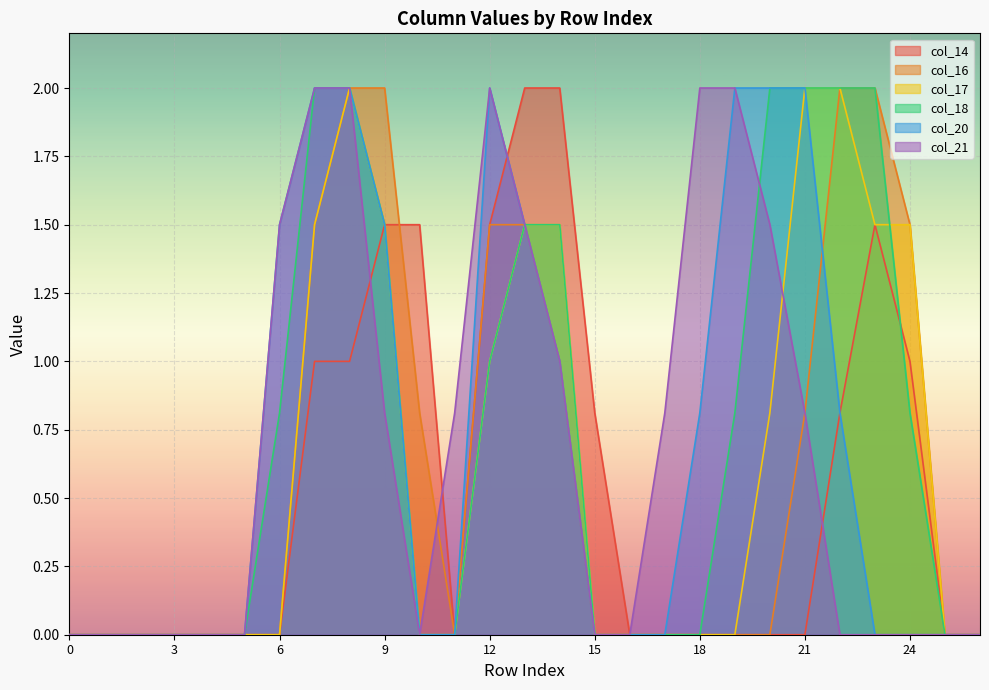

At which category is the sum across all series the highest?

8